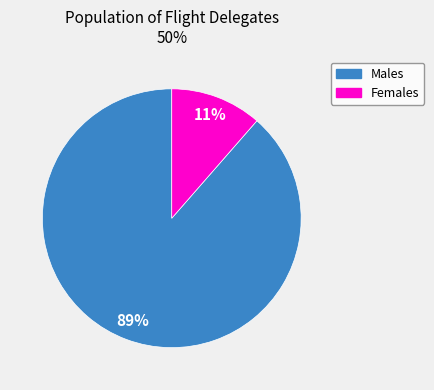

Count the number of slices in the pie.

2